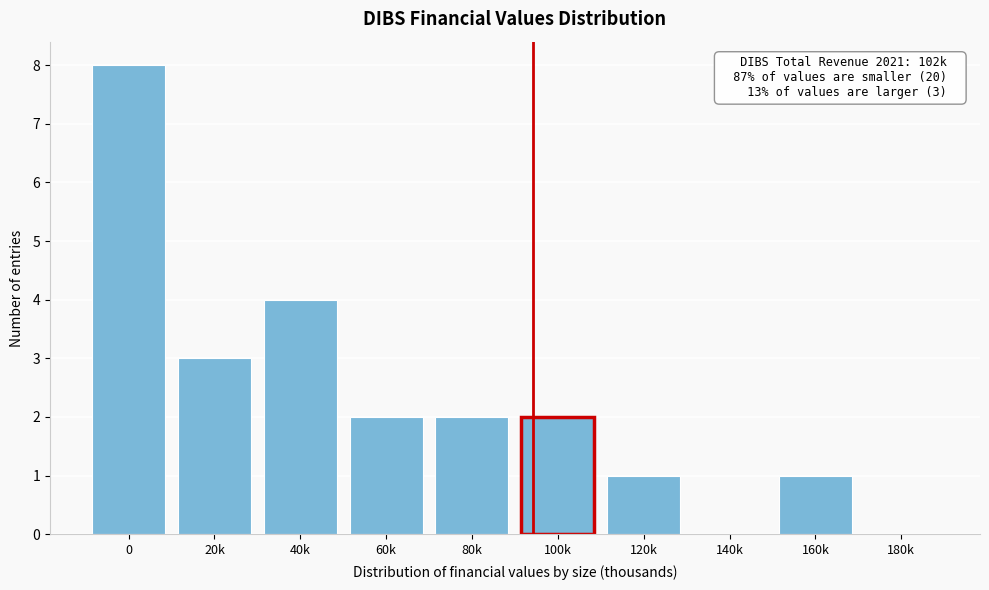

Reading left to right, transcribe all the data shown in this chart.

0=8	20k=3	40k=4	60k=2	80k=2	100k=2	120k=1	140k=0	160k=1	180k=0